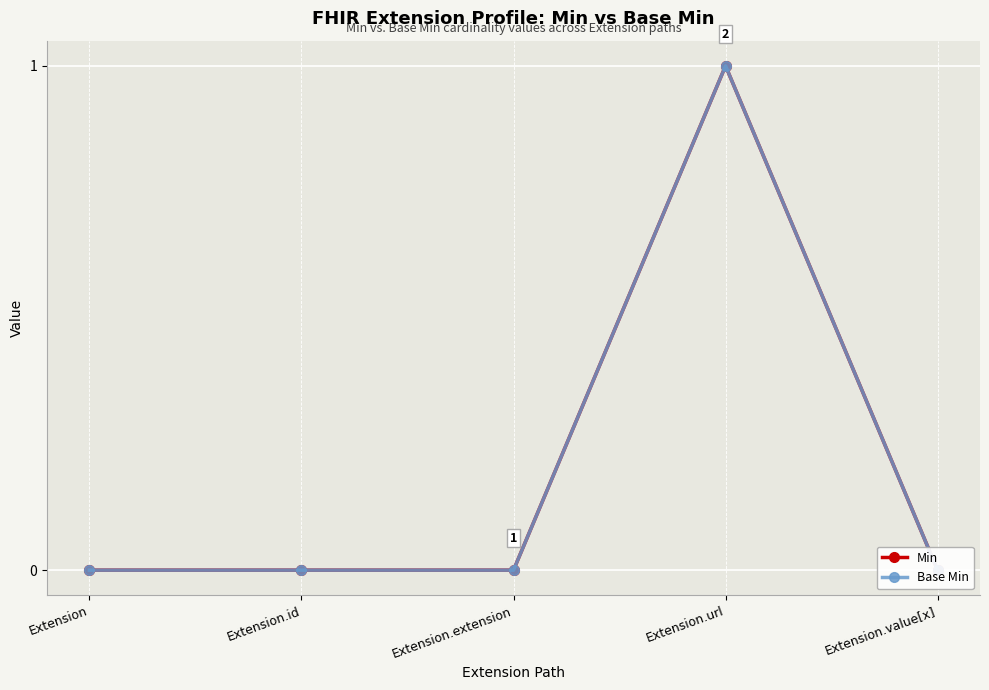

How many values in the Min series exceed 0?

1